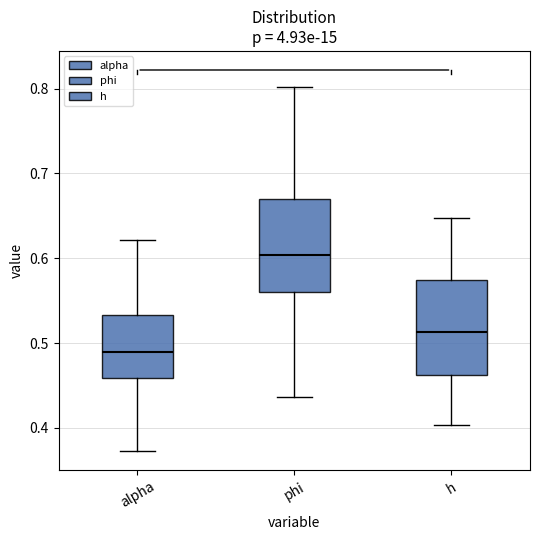

Reading left to right, read every box against the y-axis: the position of its median line, the range the box covers, and the ends of its whiskers. The values are not printed on the chart, so give them approximately, as read against the axis.

alpha: median 0.49, box 0.46 to 0.53, whiskers 0.37 to 0.62
phi: median 0.60, box 0.56 to 0.67, whiskers 0.44 to 0.80
h: median 0.51, box 0.46 to 0.57, whiskers 0.40 to 0.65